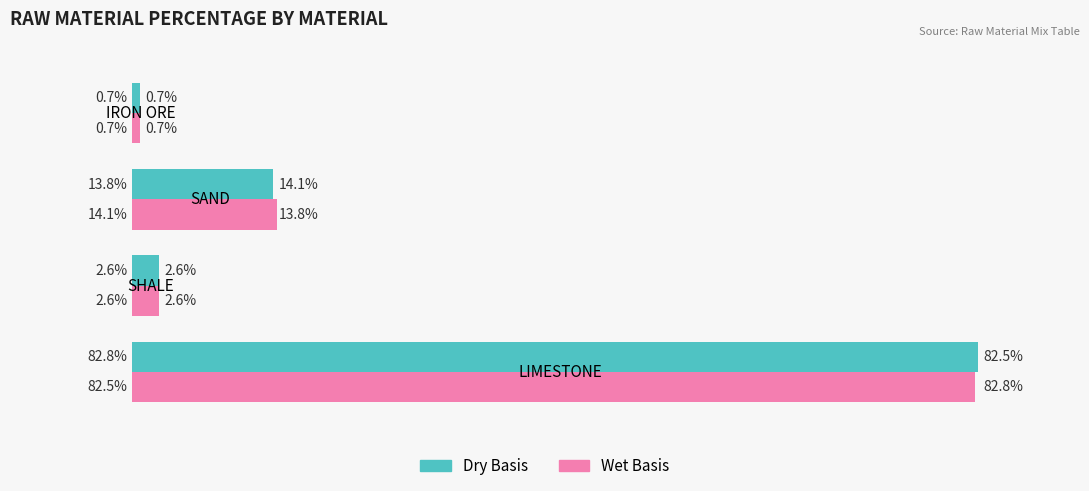

List the series in order of their peak value, highest first.

Dry Basis, Wet Basis